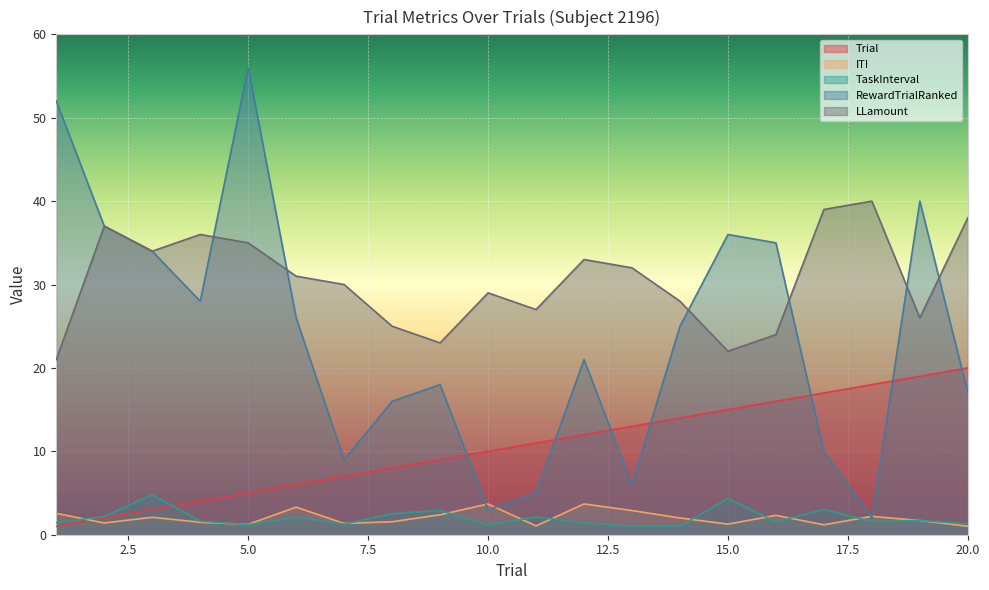

Is the value of LLamount at 5 greater than the value of ITI at 19?

Yes